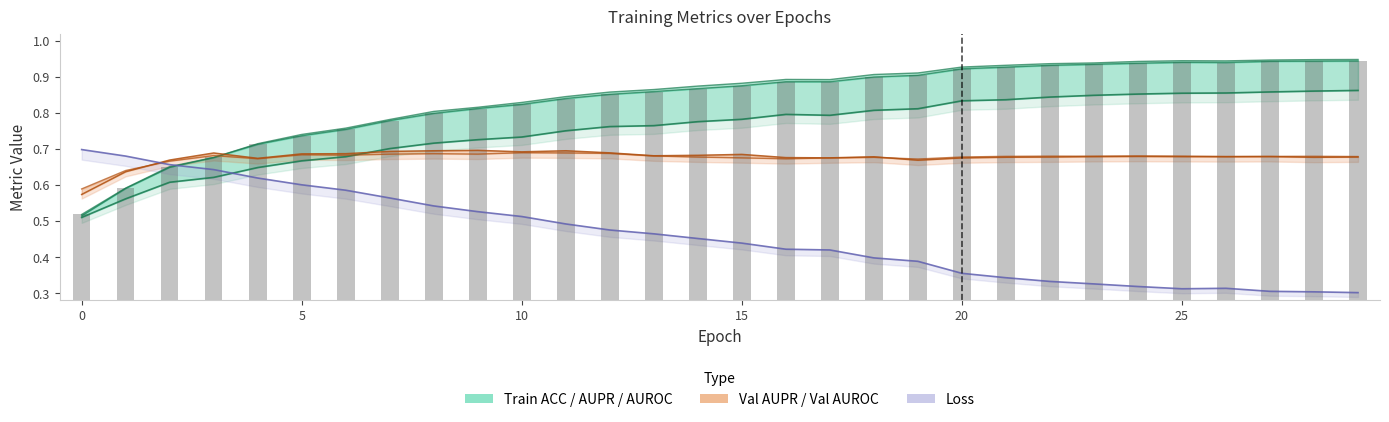

Reading left to right, list all the values displayed in this chart.

ACC: 0.5	0.6	0.6	0.6	0.6	0.7	0.7	0.7	0.7	0.7	0.7	0.8	0.8	0.8	0.8	0.8	0.8	0.8	0.8	0.8	0.8	0.8	0.8	0.8	0.9	0.9	0.9	0.9	0.9	0.9
AUPR: 0.5	0.6	0.6	0.7	0.7	0.7	0.8	0.8	0.8	0.8	0.8	0.8	0.9	0.9	0.9	0.9	0.9	0.9	0.9	0.9	0.9	0.9	0.9	0.9	0.9	0.9	0.9	0.9	0.9	0.9
AUROC: 0.5	0.6	0.7	0.7	0.7	0.7	0.8	0.8	0.8	0.8	0.8	0.8	0.9	0.9	0.9	0.9	0.9	0.9	0.9	0.9	0.9	0.9	0.9	0.9	0.9	0.9	0.9	0.9	0.9	0.9
val_AUPR: 0.6	0.6	0.7	0.7	0.7	0.7	0.7	0.7	0.7	0.7	0.7	0.7	0.7	0.7	0.7	0.7	0.7	0.7	0.7	0.7	0.7	0.7	0.7	0.7	0.7	0.7	0.7	0.7	0.7	0.7
val_AUROC: 0.6	0.6	0.7	0.7	0.7	0.7	0.7	0.7	0.7	0.7	0.7	0.7	0.7	0.7	0.7	0.7	0.7	0.7	0.7	0.7	0.7	0.7	0.7	0.7	0.7	0.7	0.7	0.7	0.7	0.7
loss line: 0.7	0.7	0.7	0.6	0.6	0.6	0.6	0.6	0.5	0.5	0.5	0.5	0.5	0.5	0.5	0.4	0.4	0.4	0.4	0.4	0.4	0.3	0.3	0.3	0.3	0.3	0.3	0.3	0.3	0.3